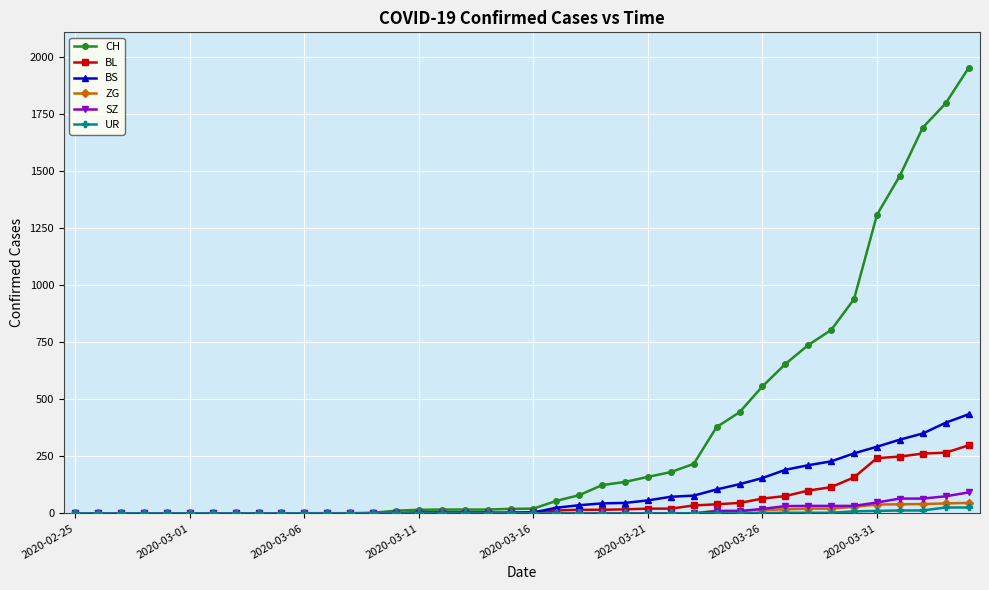

What is the average value of the CH series?

345